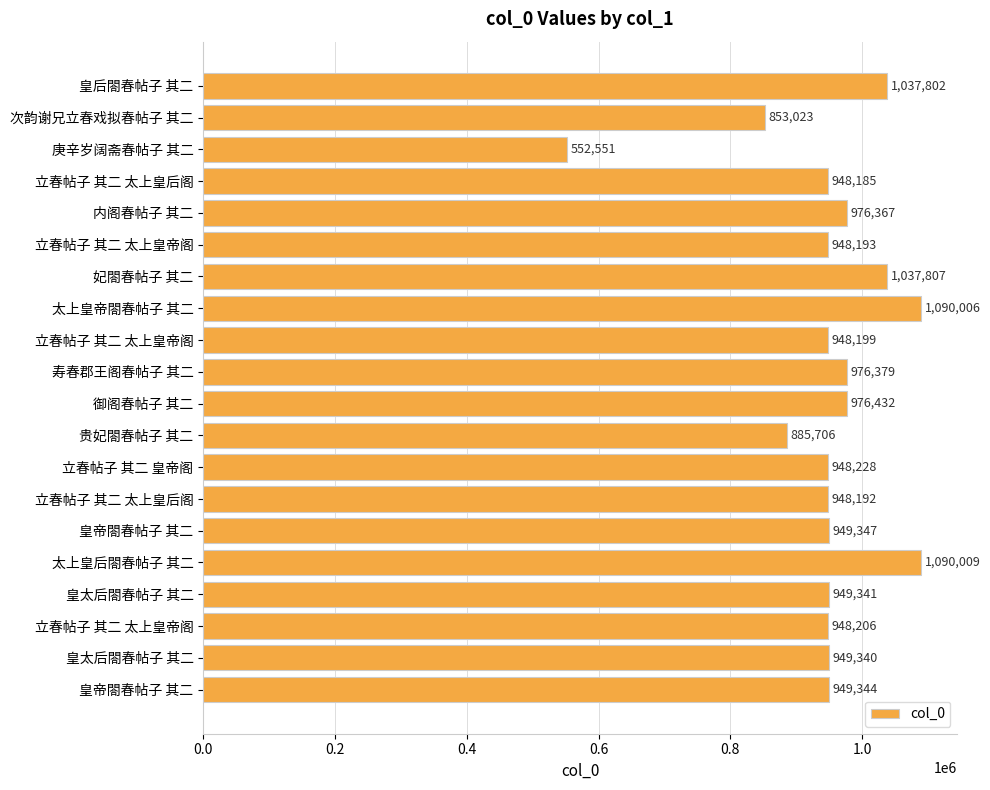

How many bars are there in total?

20